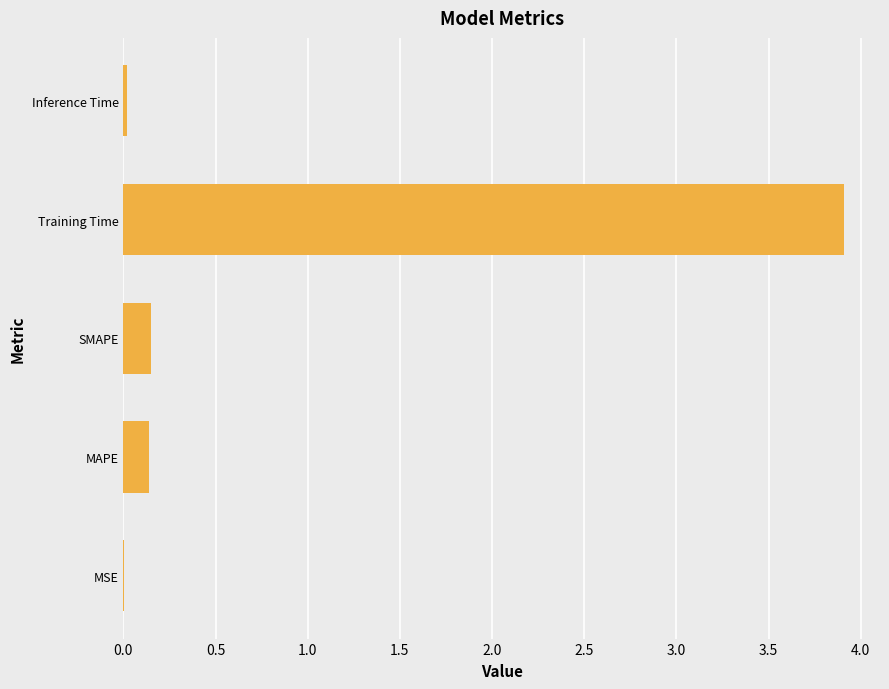

The value at SMAPE is 0.1. True or false?

True